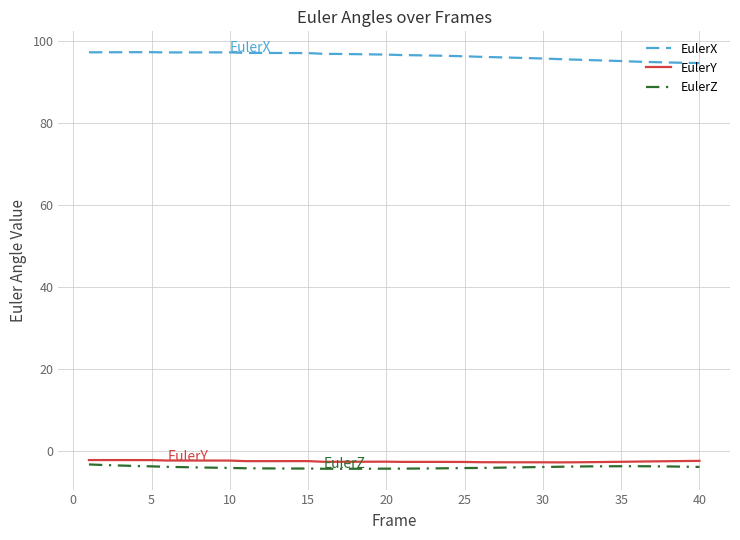

What is the difference between the maximum and minimum values in the EulerX series?

2.7